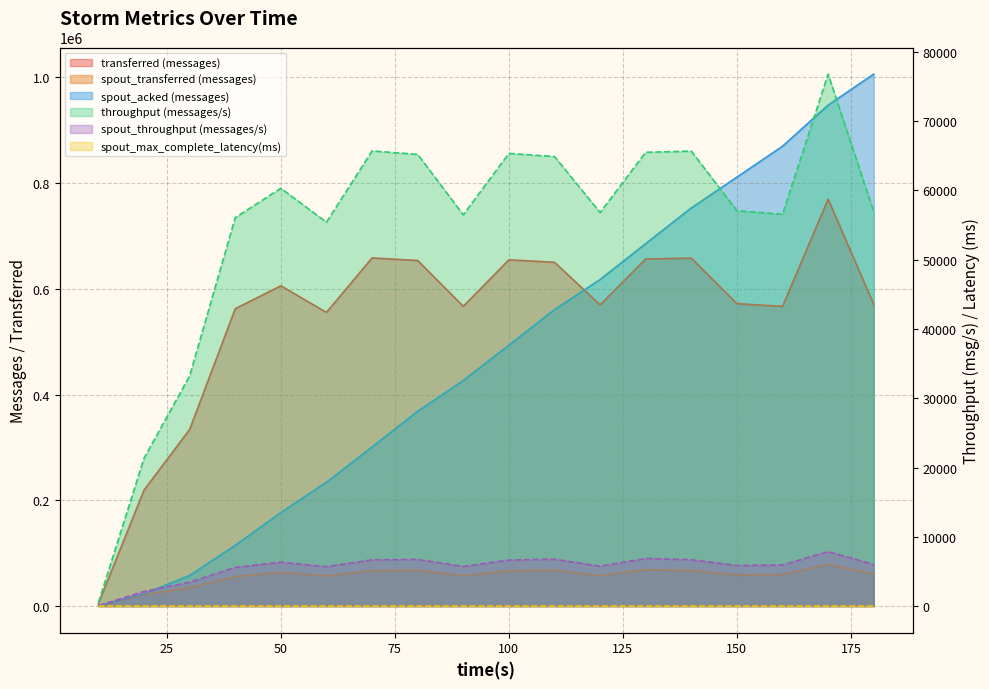

What is the sum of the throughput (messages/s) values at 110 and 100?

130248.0